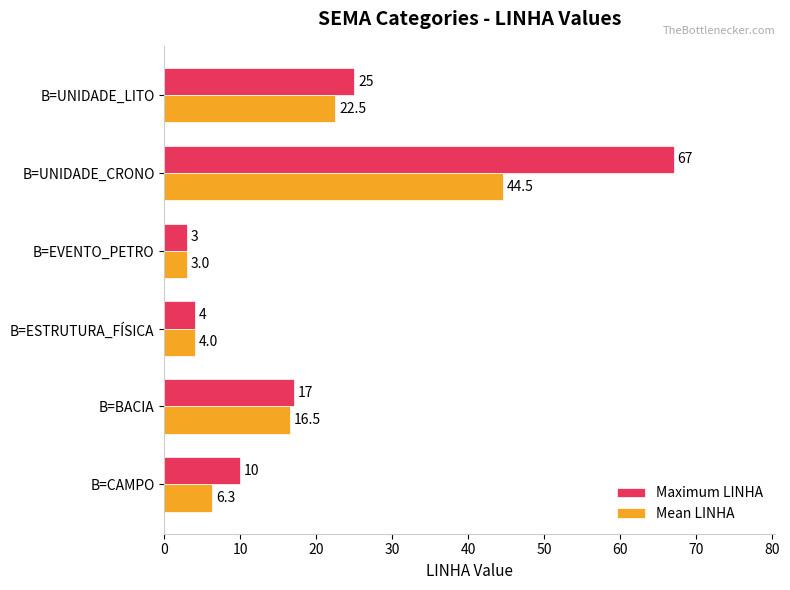

What is the difference between the maximum and minimum values in the Maximum LINHA series?

64.0